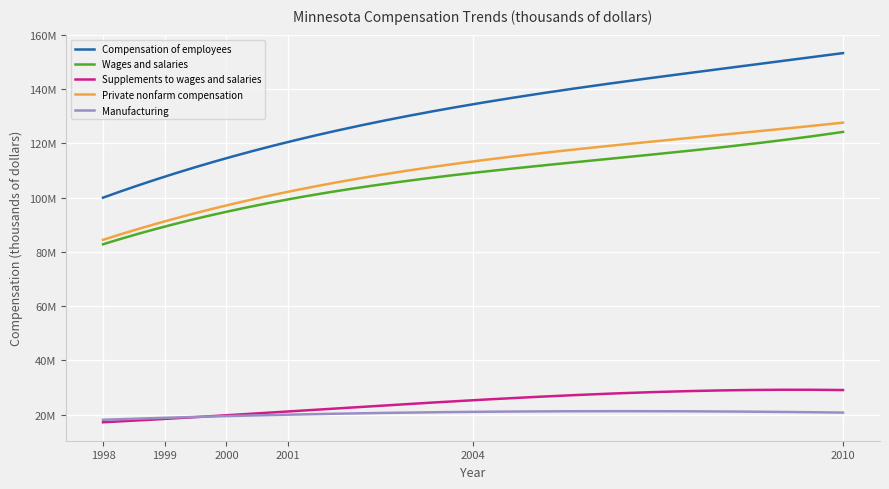

What is the value of the Compensation of employees point at the 1st from the left?

100256974